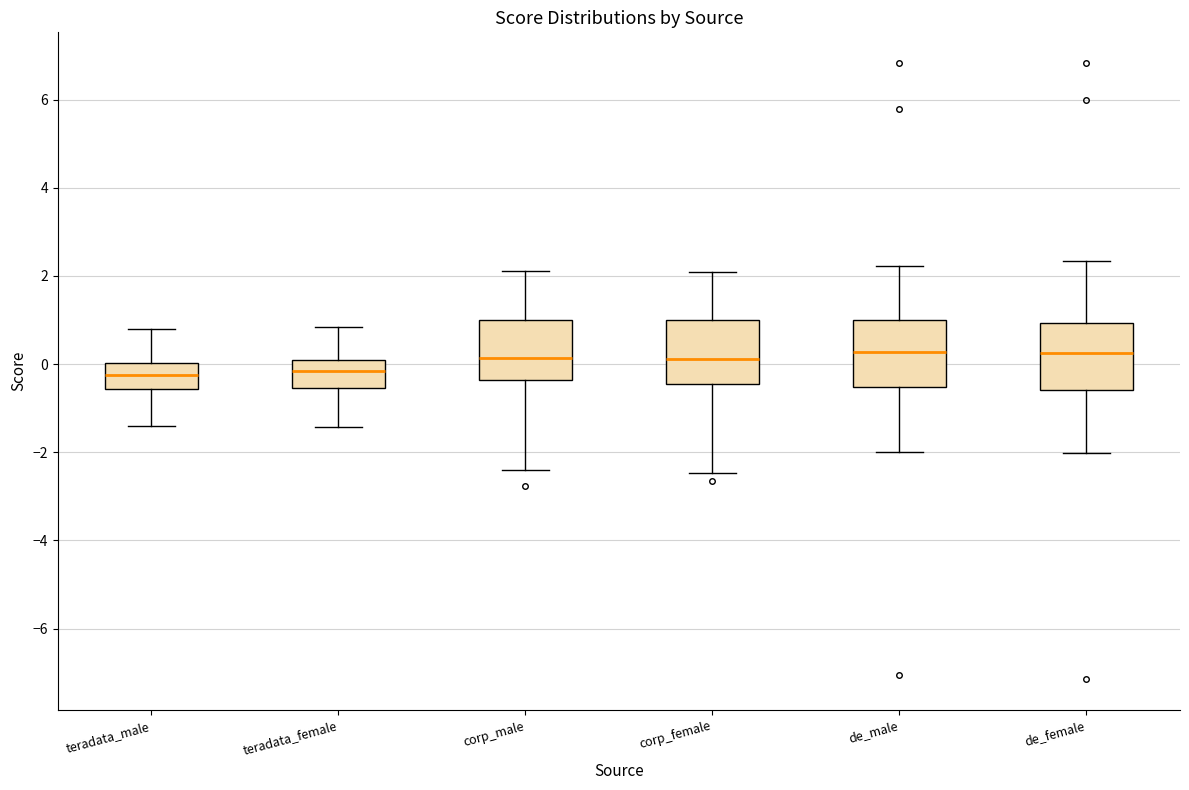

Reading left to right, read every box against the y-axis: the position of its median line, the range the box covers, and the ends of its whiskers. The values are not printed on the chart, so give them approximately, as read against the axis.

teradata_male: median -0.2, box -0.6 to 0.0, whiskers -1.4 to 0.8
teradata_female: median -0.2, box -0.6 to 0.0, whiskers -1.4 to 0.8
corp_male: median 0.2, box -0.4 to 1.0, whiskers -2.4 to 2.2
corp_female: median 0.2, box -0.4 to 1.0, whiskers -2.4 to 2.0
de_male: median 0.2, box -0.6 to 1.0, whiskers -2.0 to 2.2
de_female: median 0.2, box -0.6 to 1.0, whiskers -2.0 to 2.4